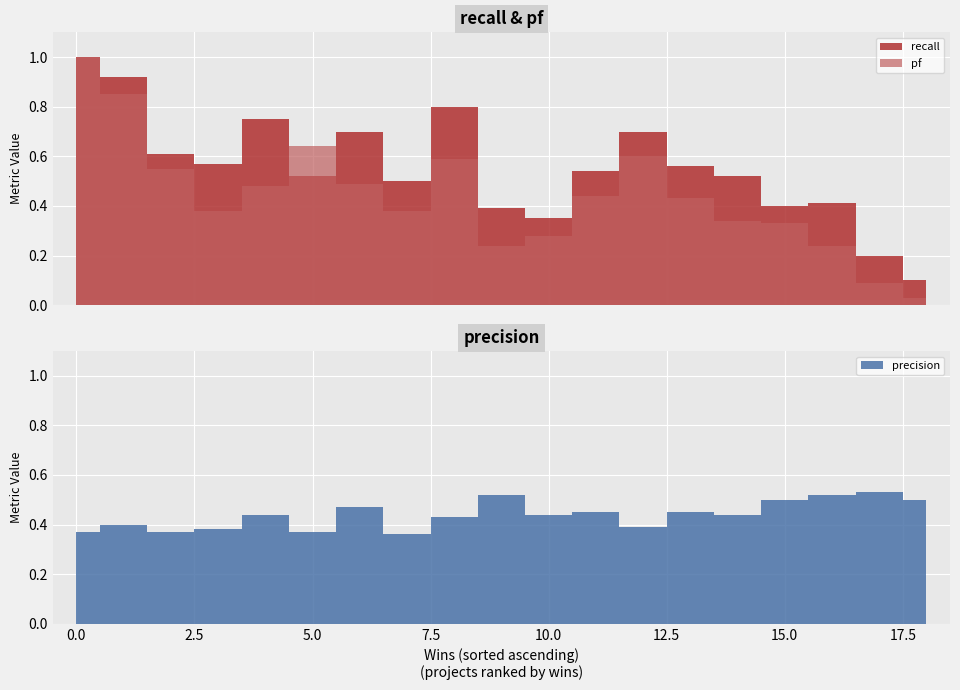

Which has a higher value, 12 or 1?

1